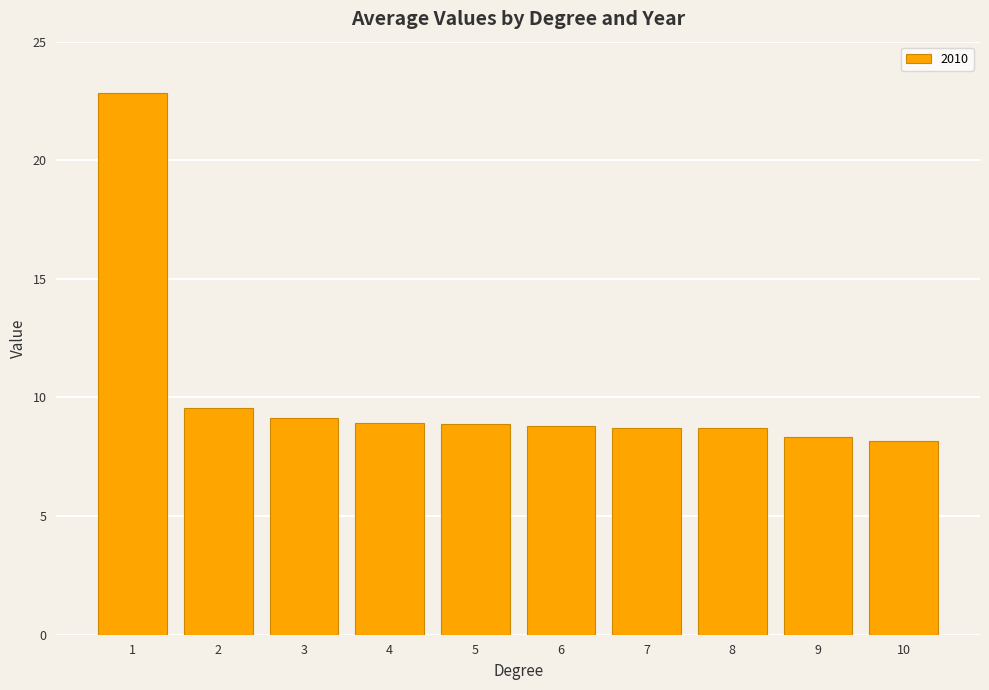

The value at 2 is 9.5. True or false?

True